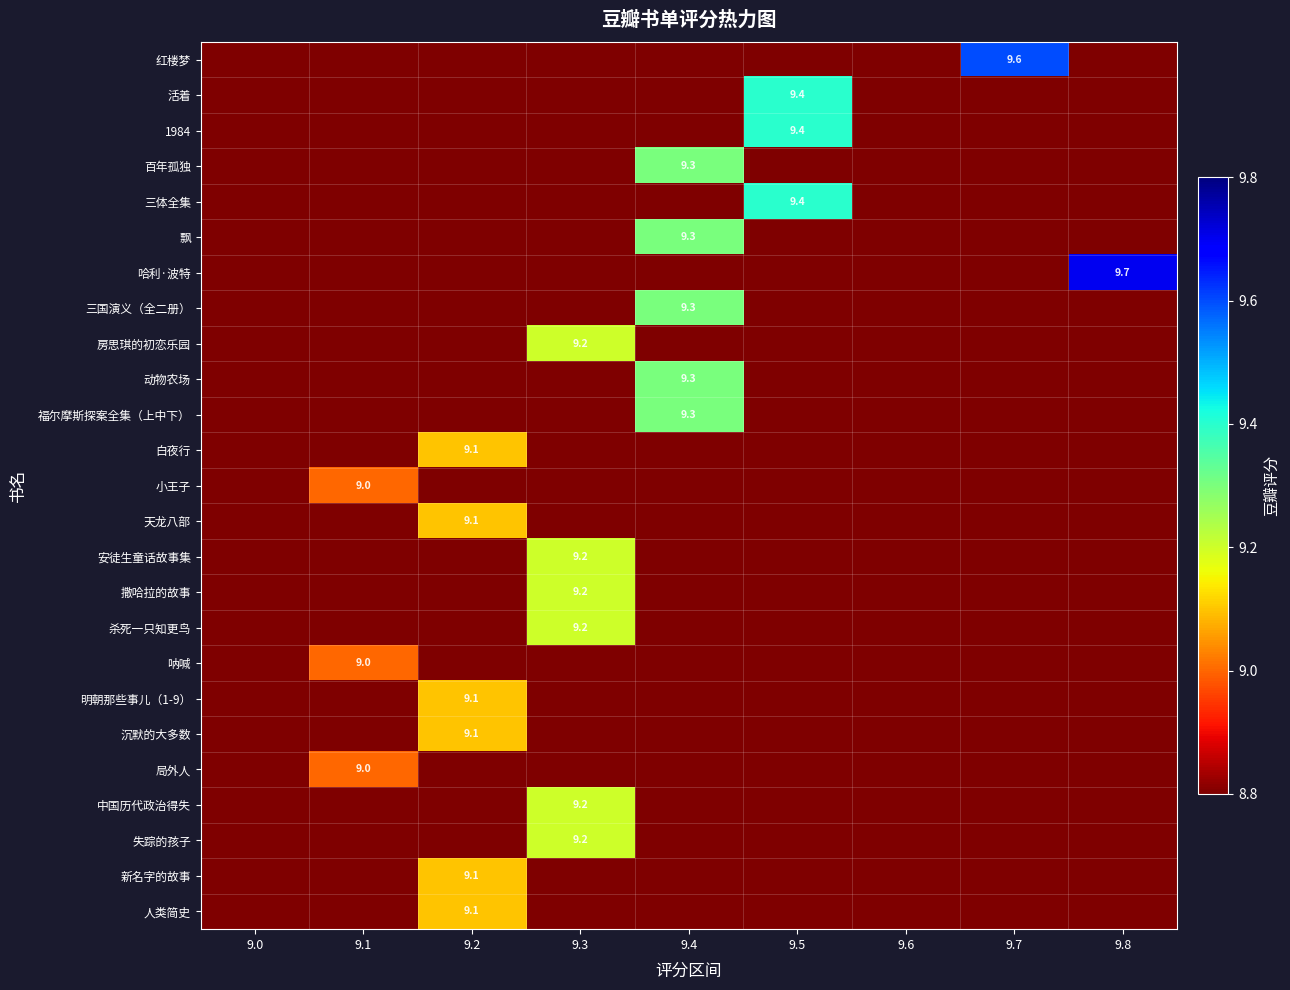

Read the 新名字的故事 value at 9.6.

8.8